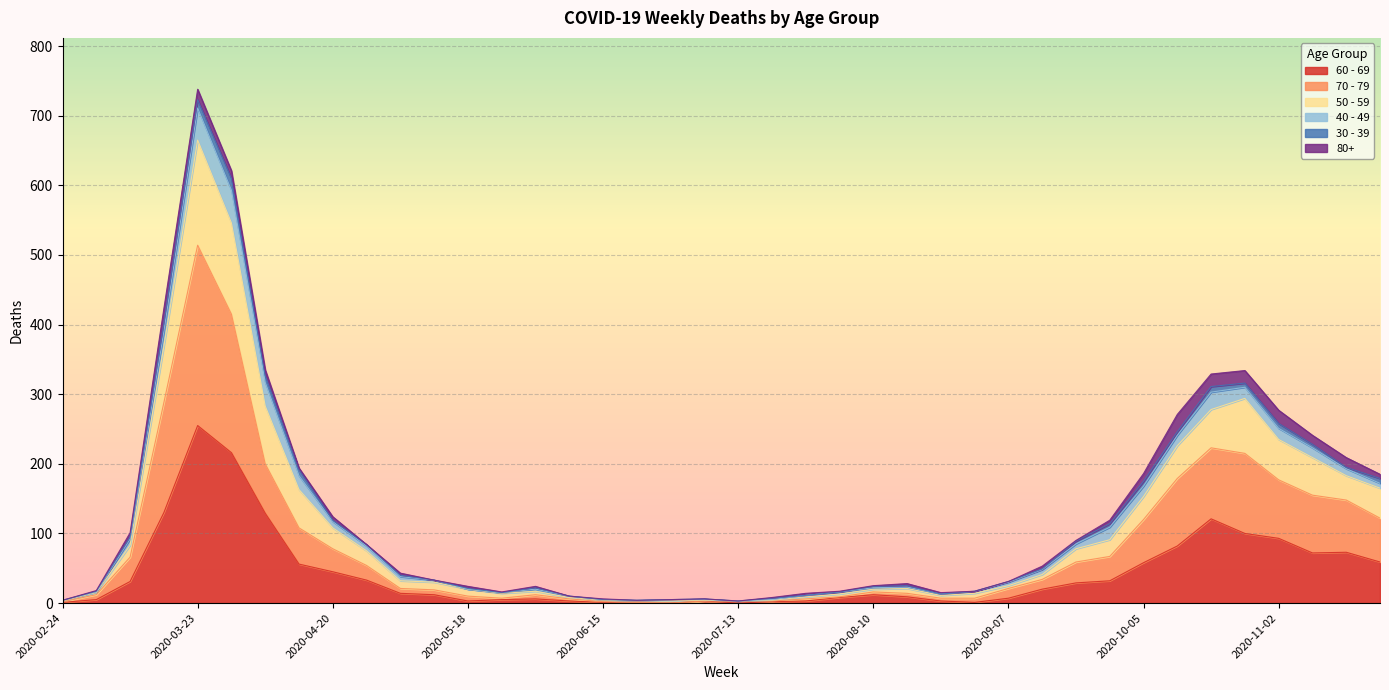

At which category does 60 - 69 reach its first local valley?

2020-05-18